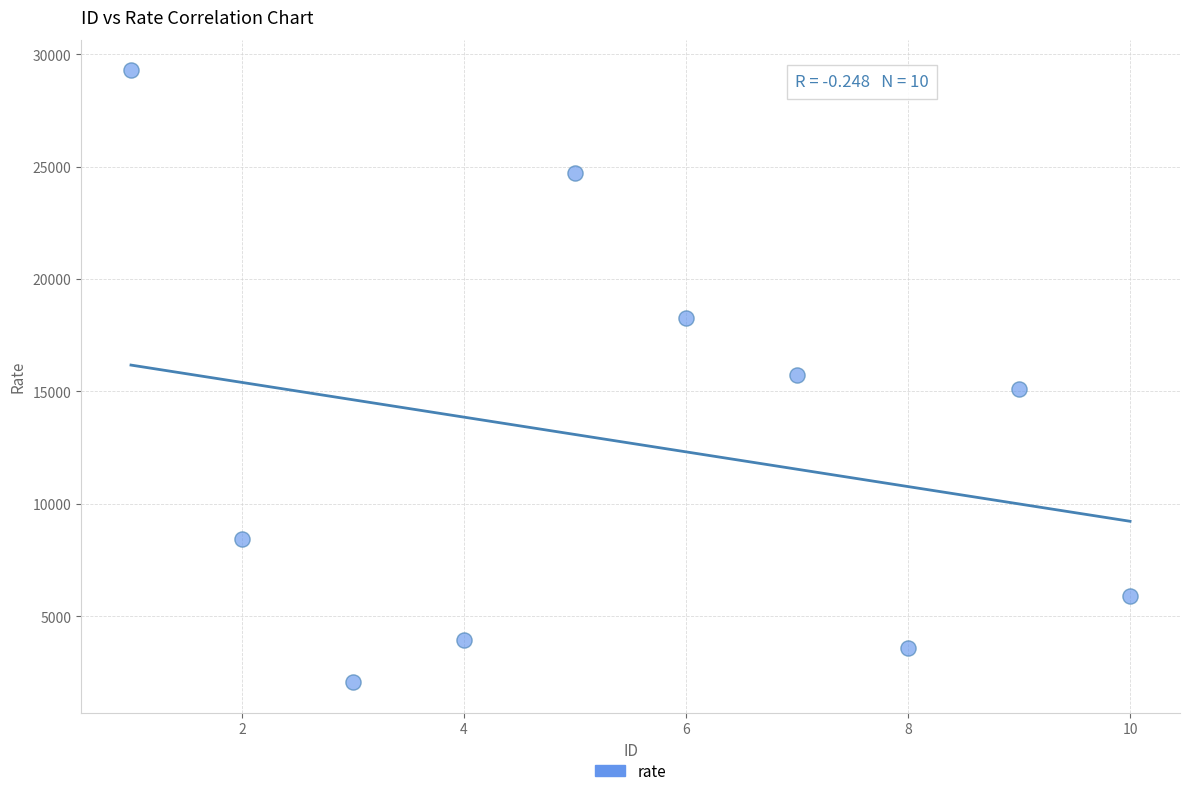

What is the range of Y values (max minus min)?

27214